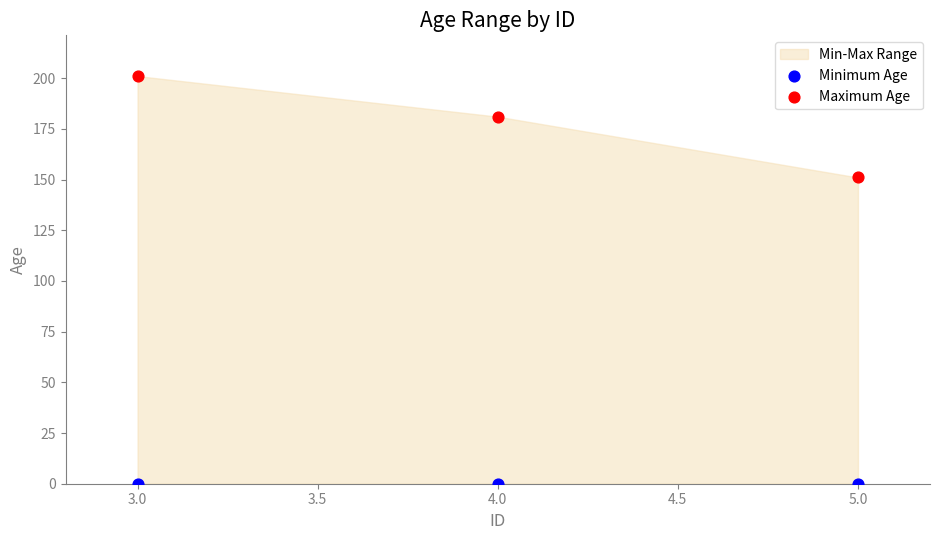

Across all data points, what is the average Y value?

89